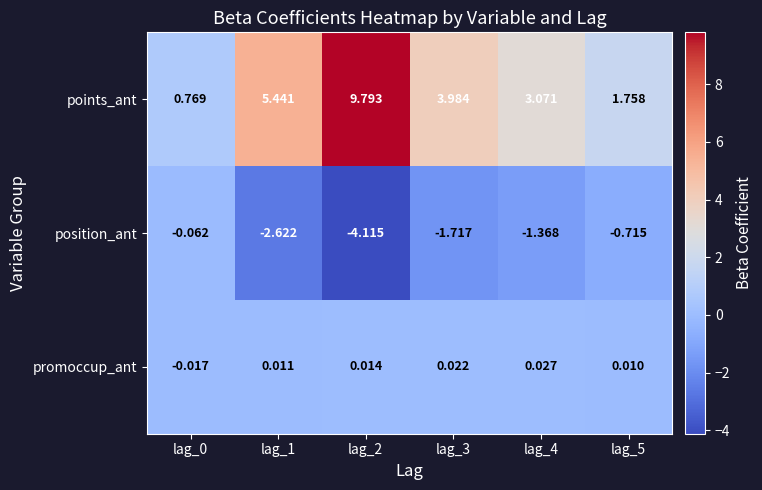

Which series has the largest total across all categories?

points_ant